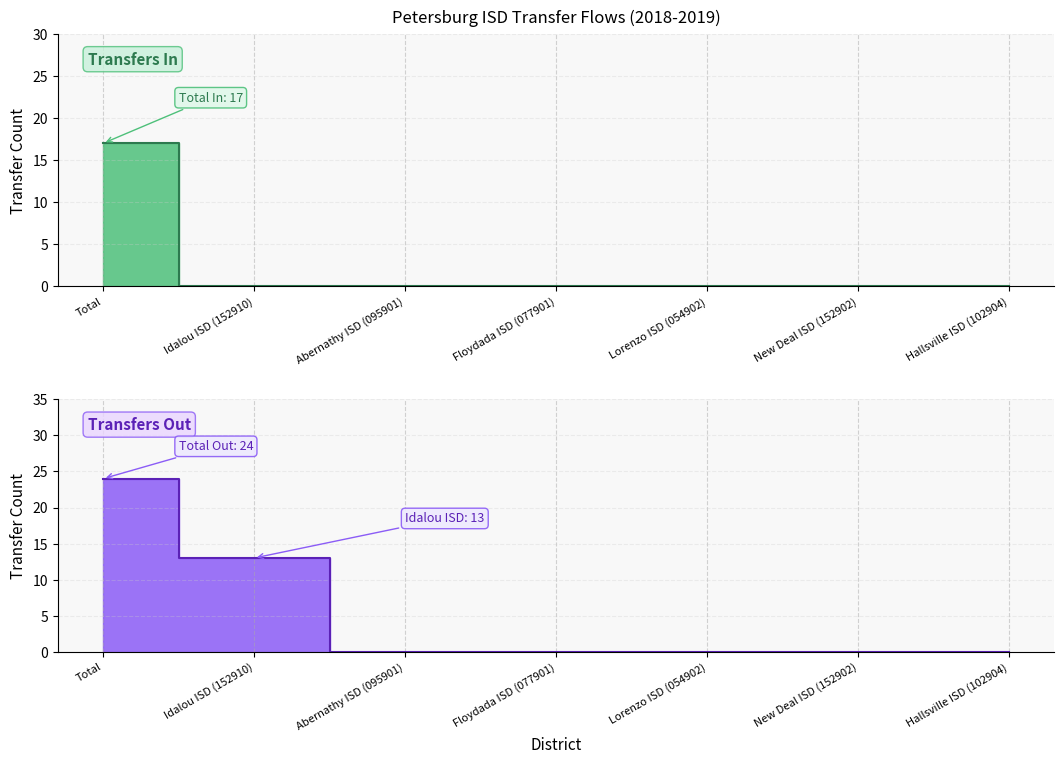

Reading left to right, extract all data points from this chart.

Transfers In: 17	0	0	0	0	0	0
Transfers Out: 24	13	0	0	0	0	0